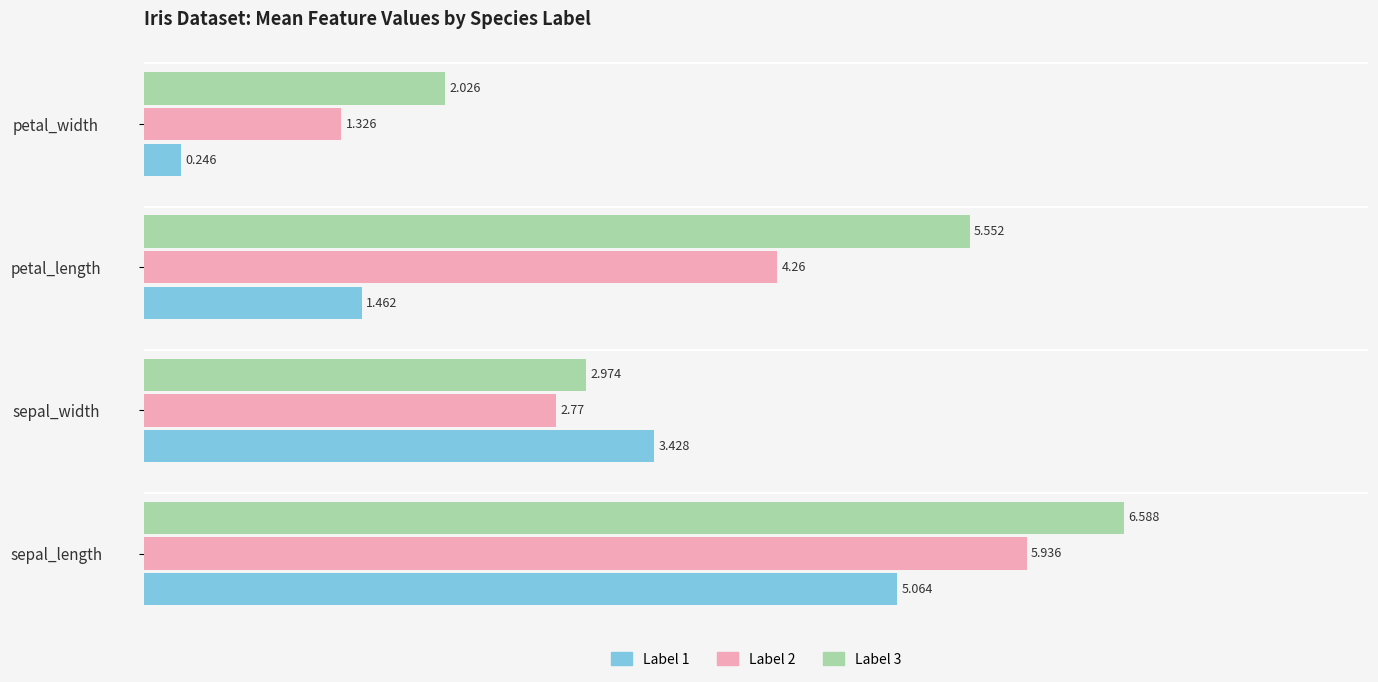

At which label does Label 3 reach its peak?

sepal_length